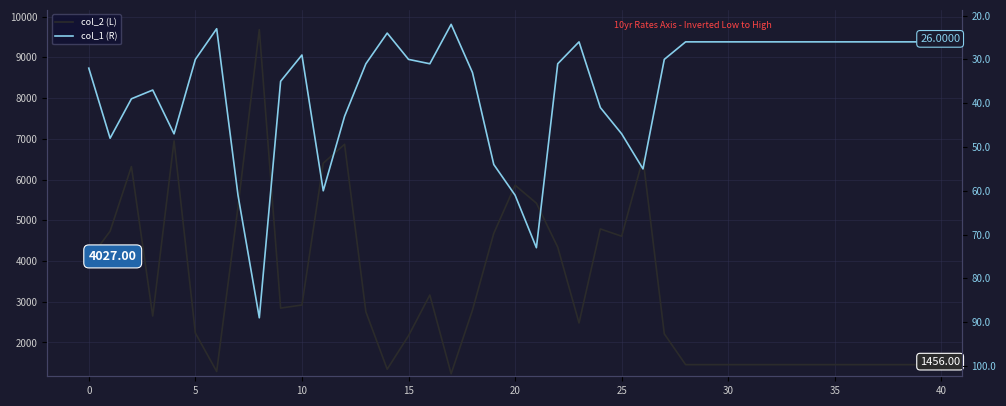

Reading left to right, list all the values displayed in this chart.

col_2 (L): 4027	4732	6319	2650	6949	2232	1288	5327	9681	2844	2920	6402	6865	2753	1344	2166	3165	1232	2794	4679	5860	5420	4341	2480	4787	4609	6519	2211	1456	1456	1456	1456	1456	1456	1456	1456	1456	1456	1456	1456
col_1 (R): 32	48	39	37	47	30	23	61	89	35	29	60	43	31	24	30	31	22	33	54	61	73	31	26	41	47	55	30	26	26	26	26	26	26	26	26	26	26	26	26